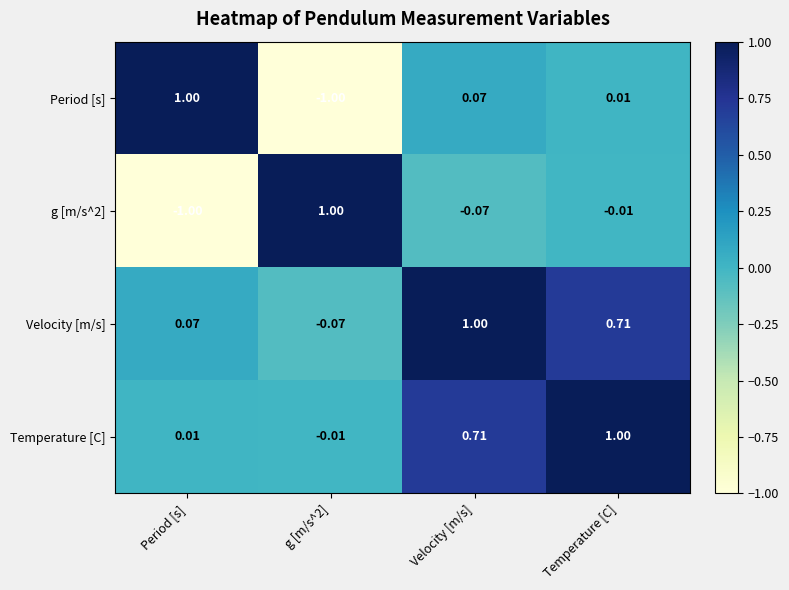

Count the number of categories in the chart.

4